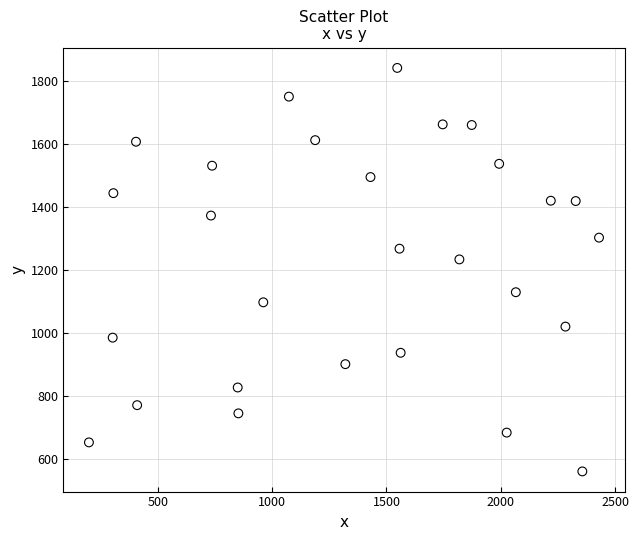

What is the range of X values (max minus min)?

2232